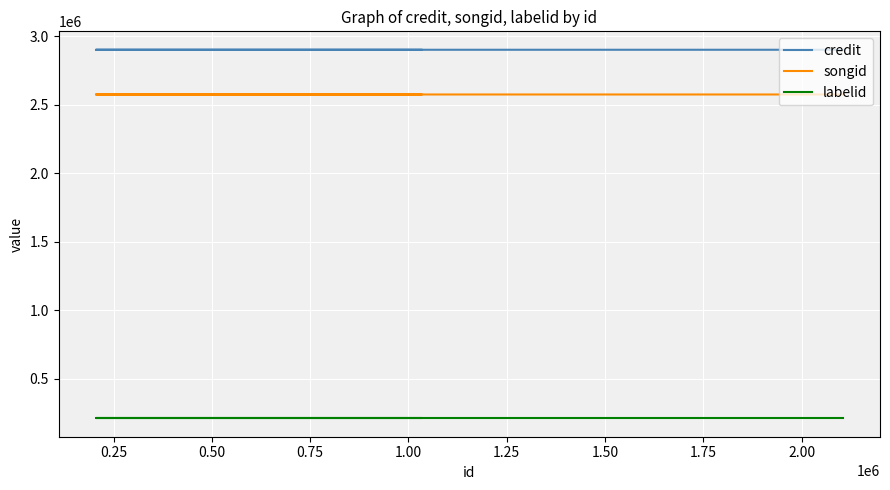

What is the highest value of the credit series?

2901059